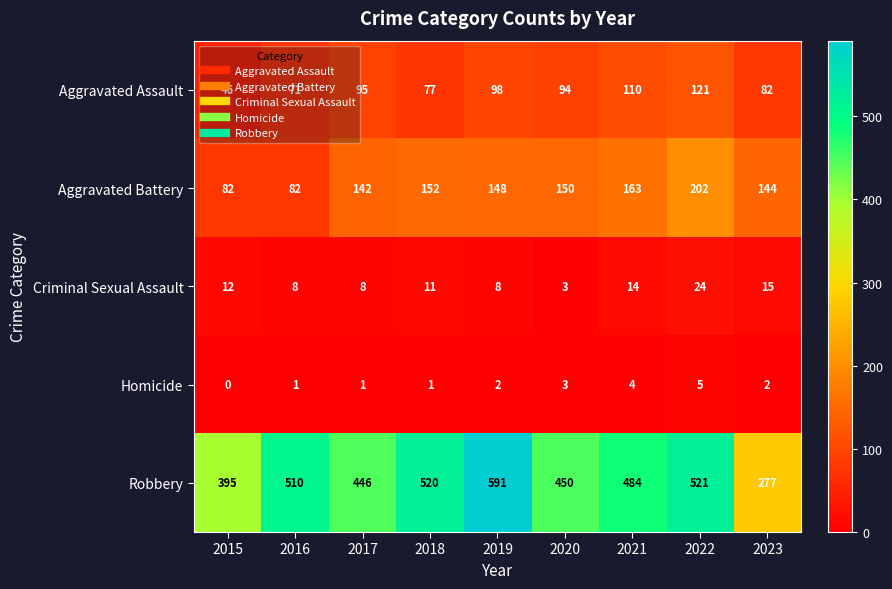

What is the difference between the maximum and minimum values in the Aggravated Battery series?

120